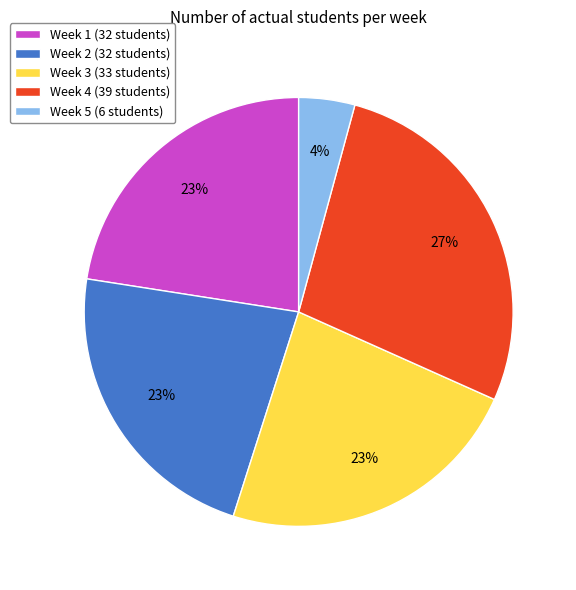

How many segments does this pie chart have?

5